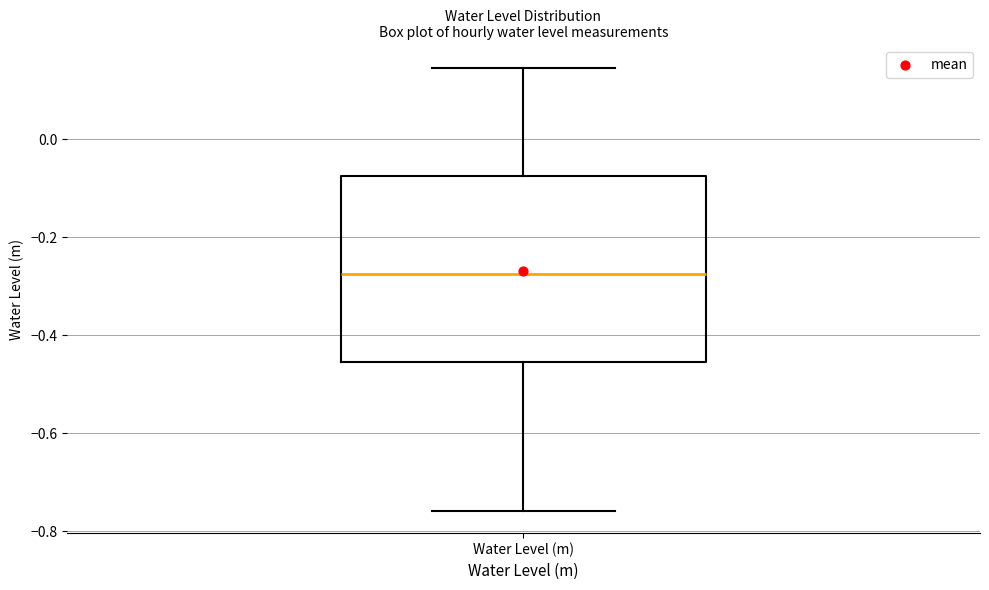

Read this box plot against the y-axis: the position of the median line, the range covered by the box, and the ends of both whiskers. The values are not printed on the chart, so give them approximately, as read against the axis.

median -0.28, box -0.46 to -0.08, whiskers -0.76 to 0.14